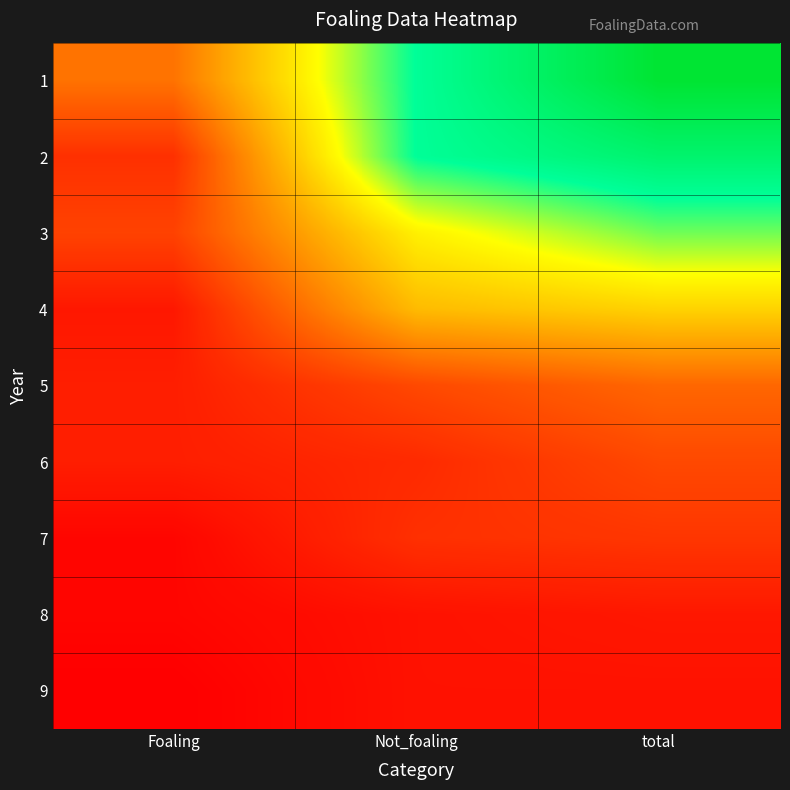

Reading left to right, extract all data points from this chart.

1: Foaling=19	Not_foaling=58	total=77
2: Foaling=8	Not_foaling=58	total=66
3: Foaling=11	Not_foaling=40	total=51
4: Foaling=4	Not_foaling=31	total=35
5: Foaling=5	Not_foaling=12	total=17
6: Foaling=5	Not_foaling=7	total=12
7: Foaling=1	Not_foaling=8	total=9
8: Foaling=1	Not_foaling=3	total=4
9: Foaling=0	Not_foaling=3	total=3